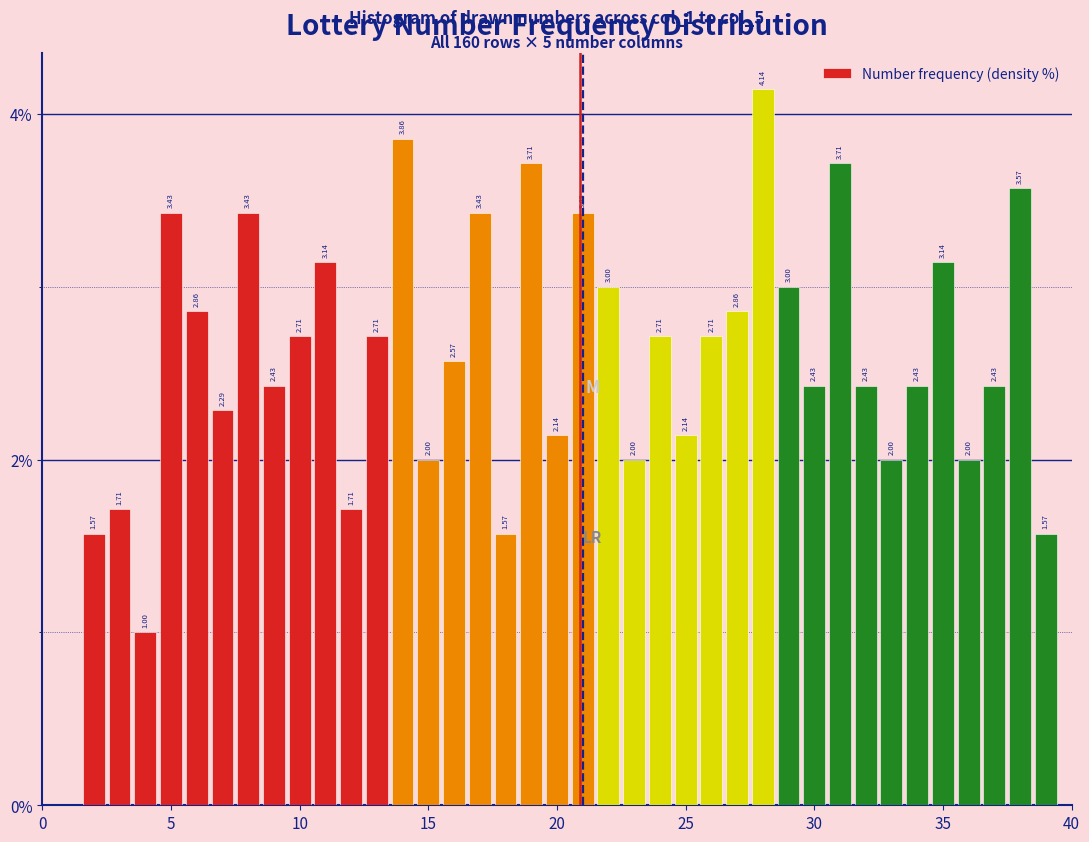

Around what value on the x-axis is the tallest bar? Give the approximate position of its centre, as read against the axis.

28.0